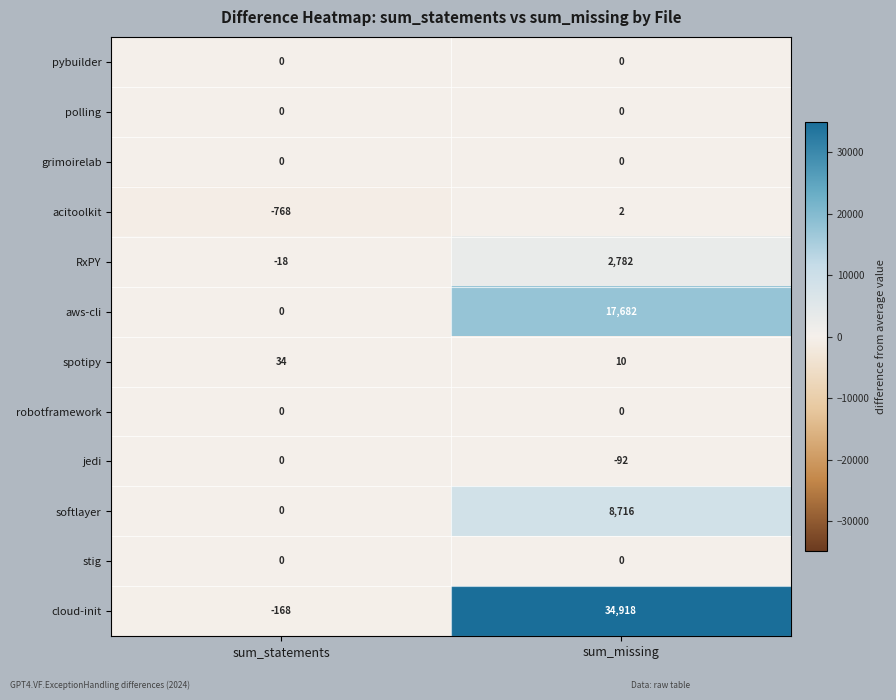

Reading right to left, extract all data points from this chart.

pybuilder: 0	0
polling: 0	0
grimoirelab: 0	0
acitoolkit: 2	-768
RxPY: 2782	-18
aws-cli: 17682	0
spotipy: 10	34
robotframework: 0	0
jedi: -92	0
softlayer: 8716	0
stig: 0	0
cloud-init: 34918	-168